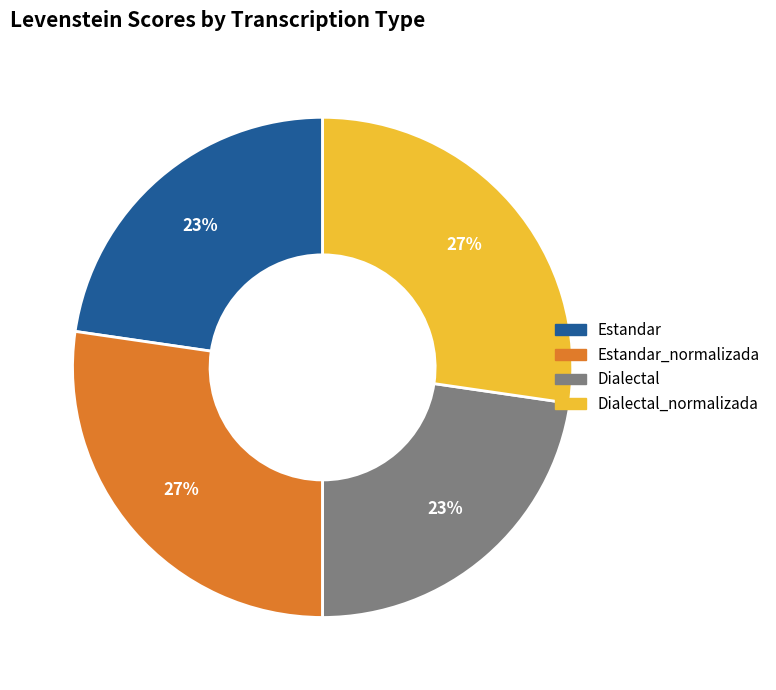

To the nearest percent, what is the average slice percentage?

25%